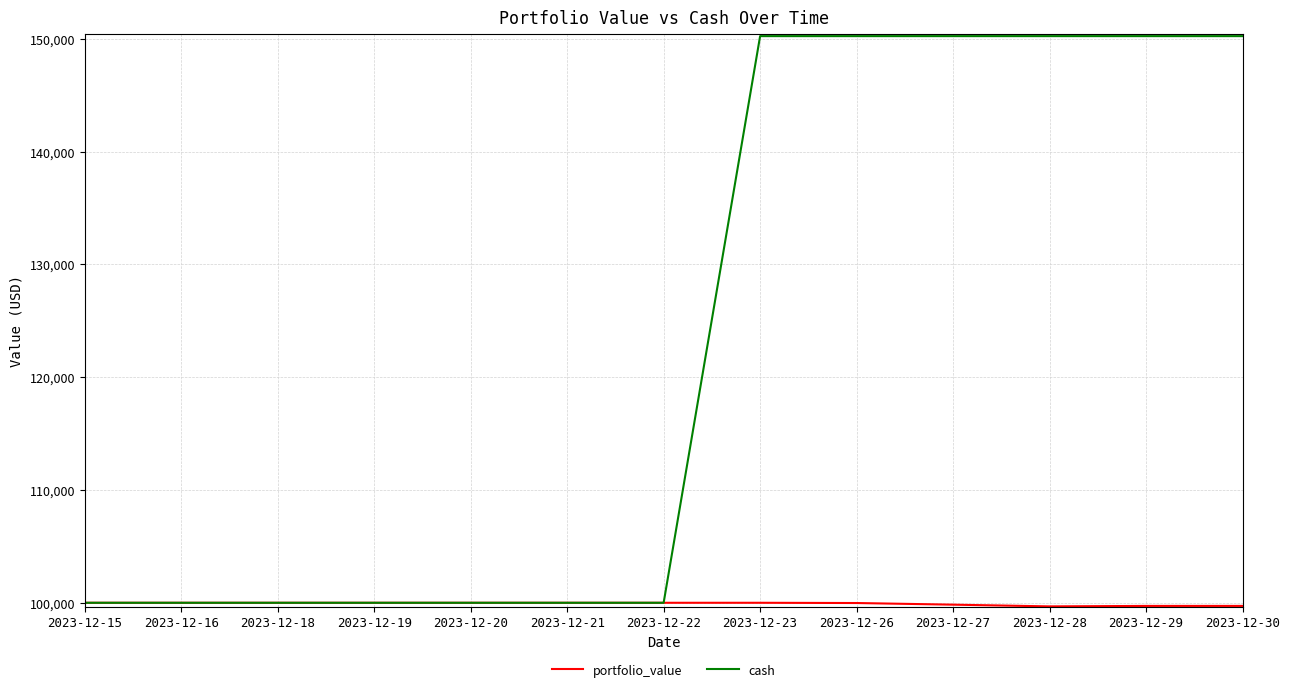

Between 2023-12-18 and 2023-12-28, which series saw the biggest shift?

cash